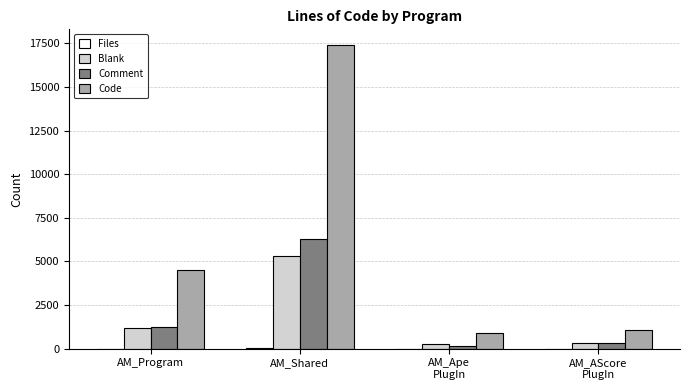

What is the total value across all series at AM_Shared?

29064